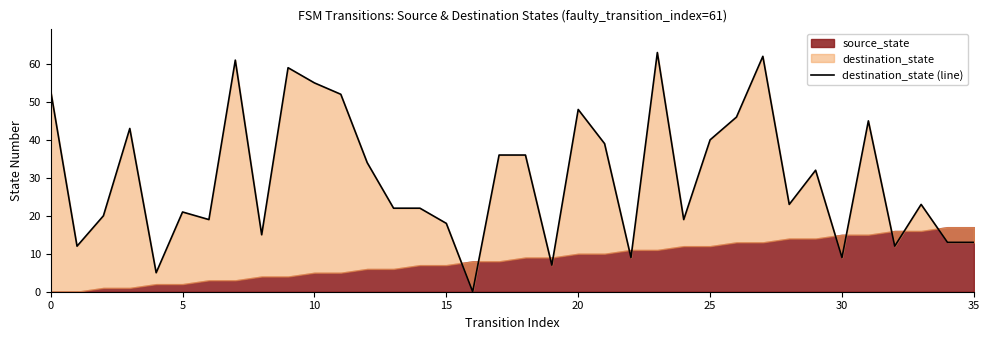

Does the chart have visible grid lines?

No